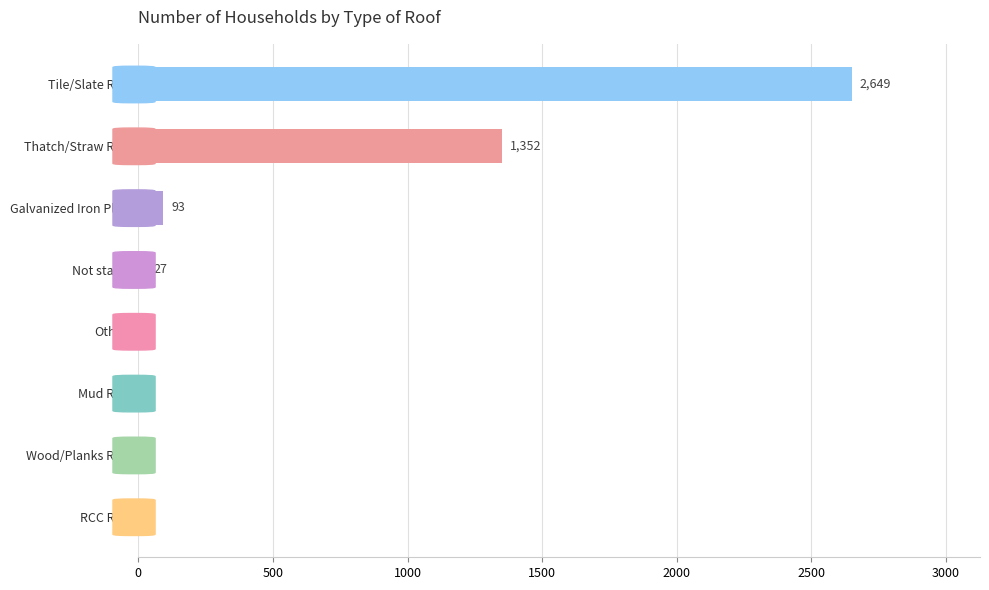

Reading bottom to top, extract all data points from this chart.

RCC Roof=1	Wood/Planks Roof=1	Mud Roof=2	Others=4	Not stated=27	Galvanized Iron Plate=93	Thatch/Straw Roof=1352	Tile/Slate Roof=2649